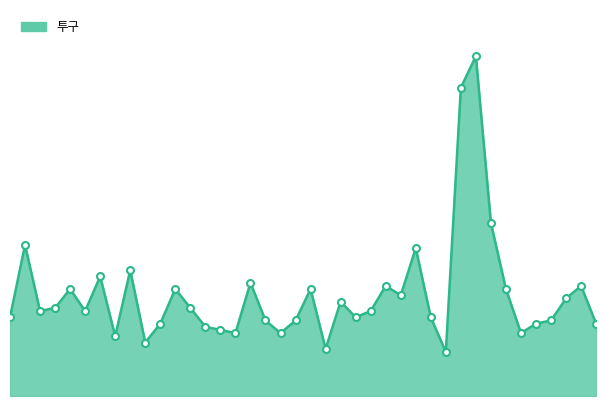

Reading left to right, transcribe all the data shown in this chart.

15	38	17	18	24	17	28	9	30	7	13	24	18	12	11	10	26	14	10	14	24	5	20	15	17	25	22	37	15	4	88	98	45	24	10	13	14	21	25	13